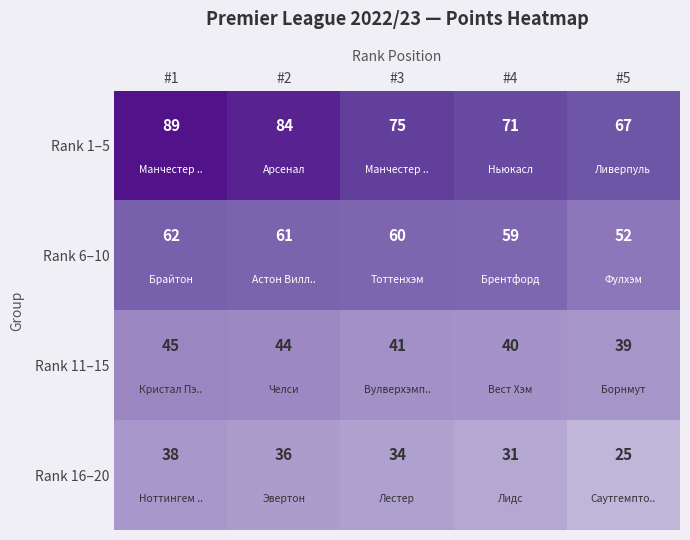

What is the average value of the Rank 11–15 series?

42